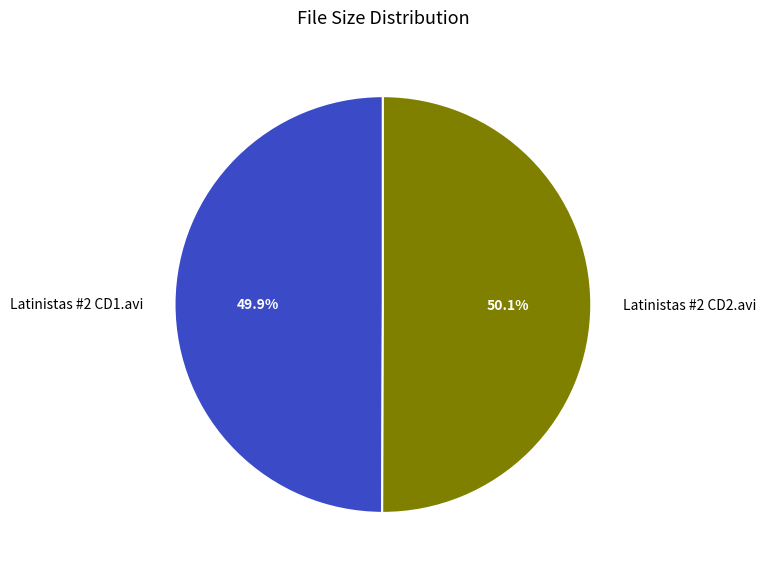

To the nearest percent, what portion does Latinistas #2 CD2.avi represent?

50%